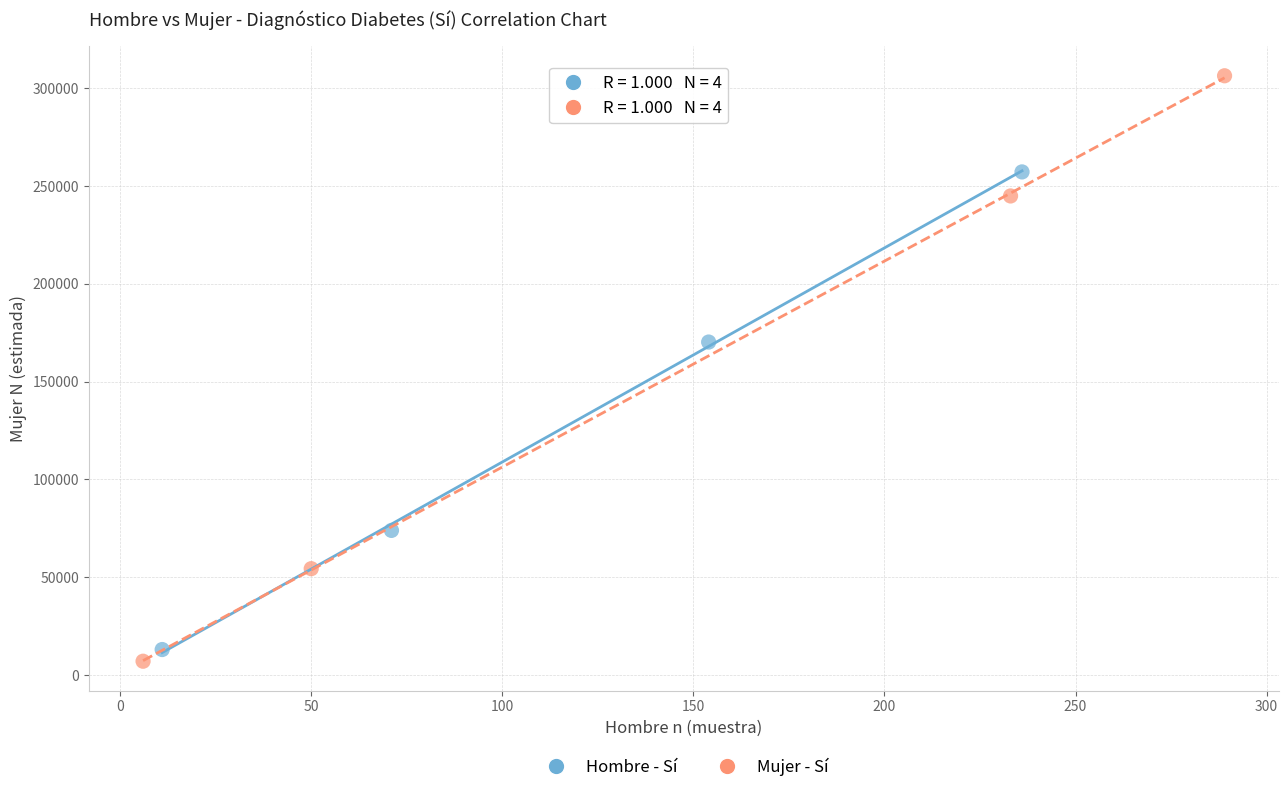

Which series has the largest Y range (max minus min)?

Mujer - Sí